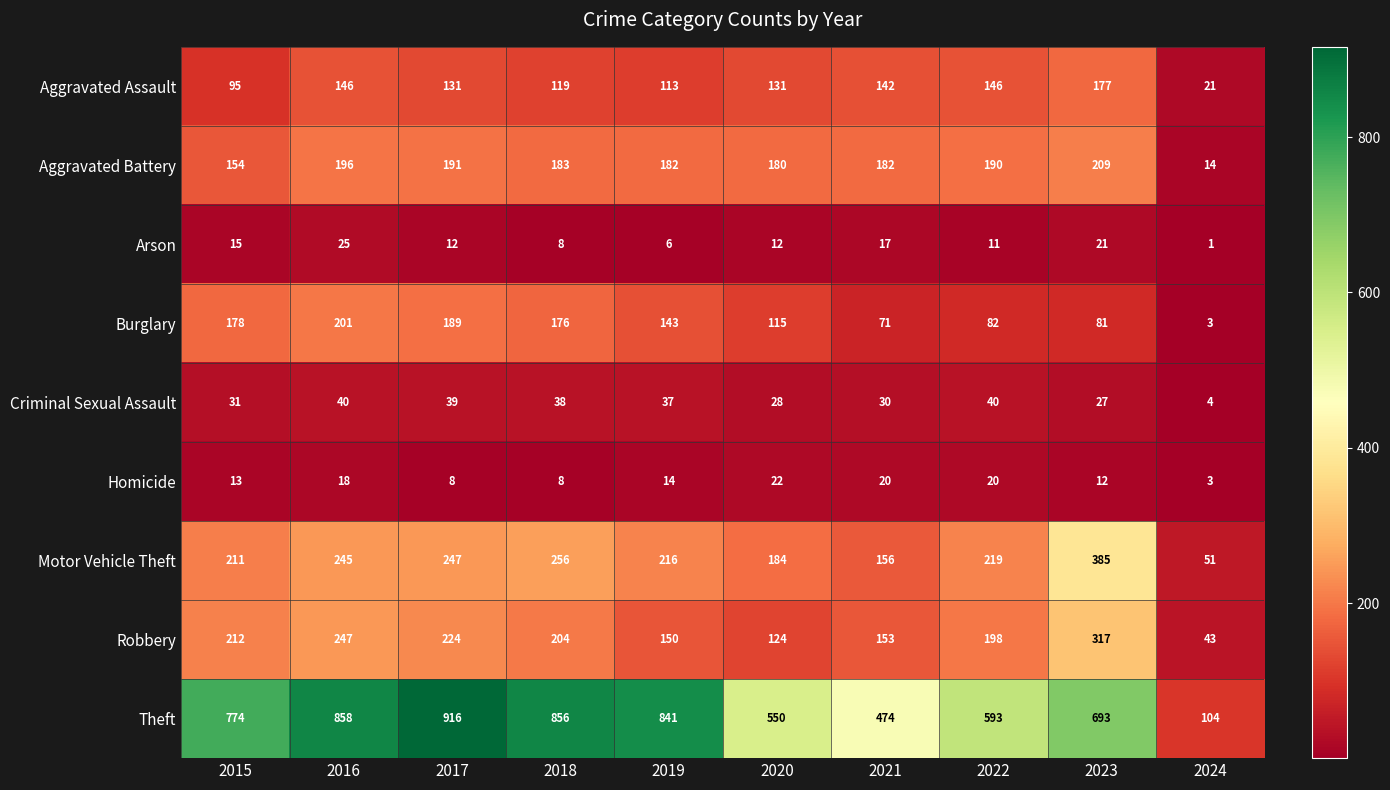

Rank the series at 2016 from lowest to highest value.

Homicide, Arson, Criminal Sexual Assault, Aggravated Assault, Aggravated Battery, Burglary, Motor Vehicle Theft, Robbery, Theft